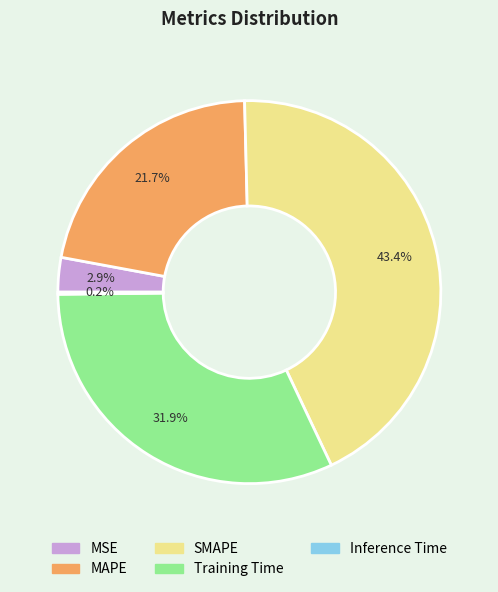

To the nearest percent, what is the average slice percentage?

20%